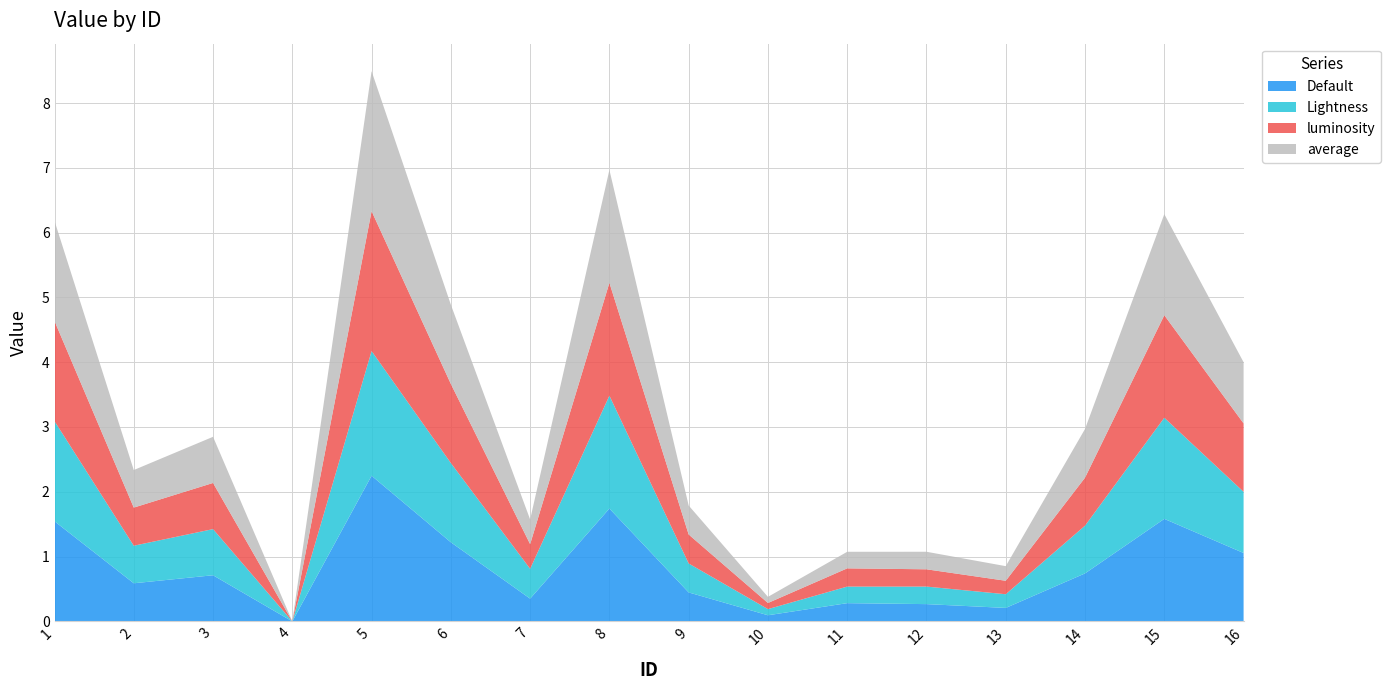

Reading left to right, what are all the values shown in this chart?

Default: 1.5	0.6	0.7	0.0	2.2	1.2	0.4	1.7	0.4	0.1	0.3	0.3	0.2	0.7	1.6	1.1
Lightness: 1.5	0.6	0.7	0.0	1.9	1.2	0.5	1.7	0.4	0.1	0.3	0.3	0.2	0.7	1.6	0.9
luminosity: 1.5	0.6	0.7	0.0	2.2	1.2	0.4	1.7	0.4	0.1	0.3	0.3	0.2	0.7	1.6	1.1
average: 1.5	0.6	0.7	0.0	2.2	1.2	0.4	1.7	0.4	0.1	0.3	0.3	0.2	0.8	1.6	0.9